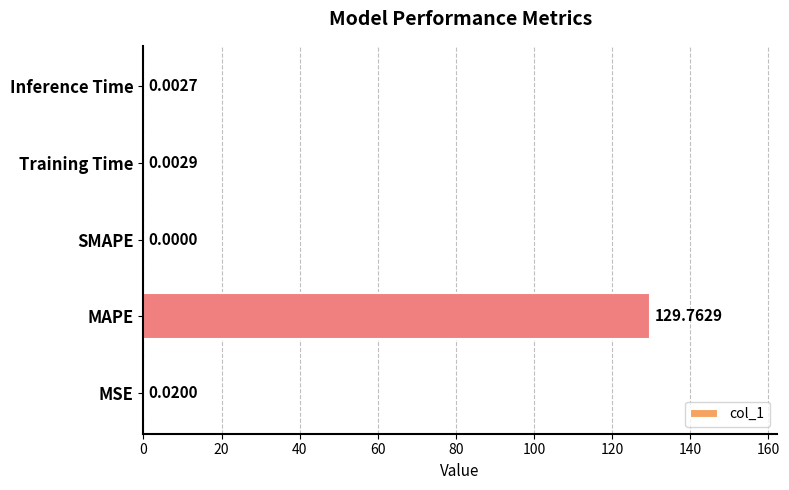

What is the sum of all values?

129.8